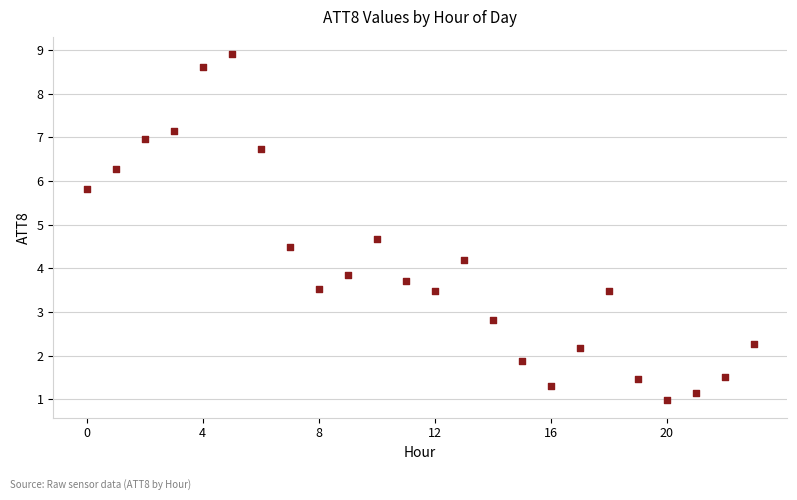

What is the range of Y values (max minus min)?

7.9